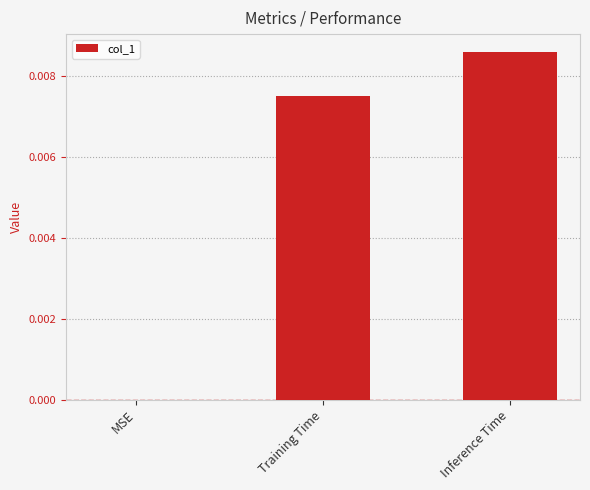

Is it true that the value at MSE is 0.0?

True